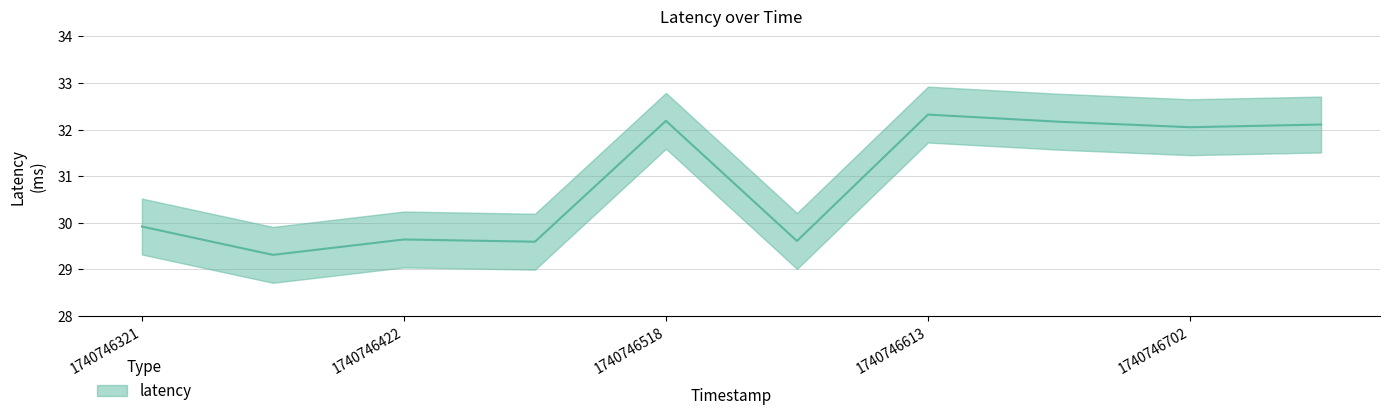

How many values are below 32?

5